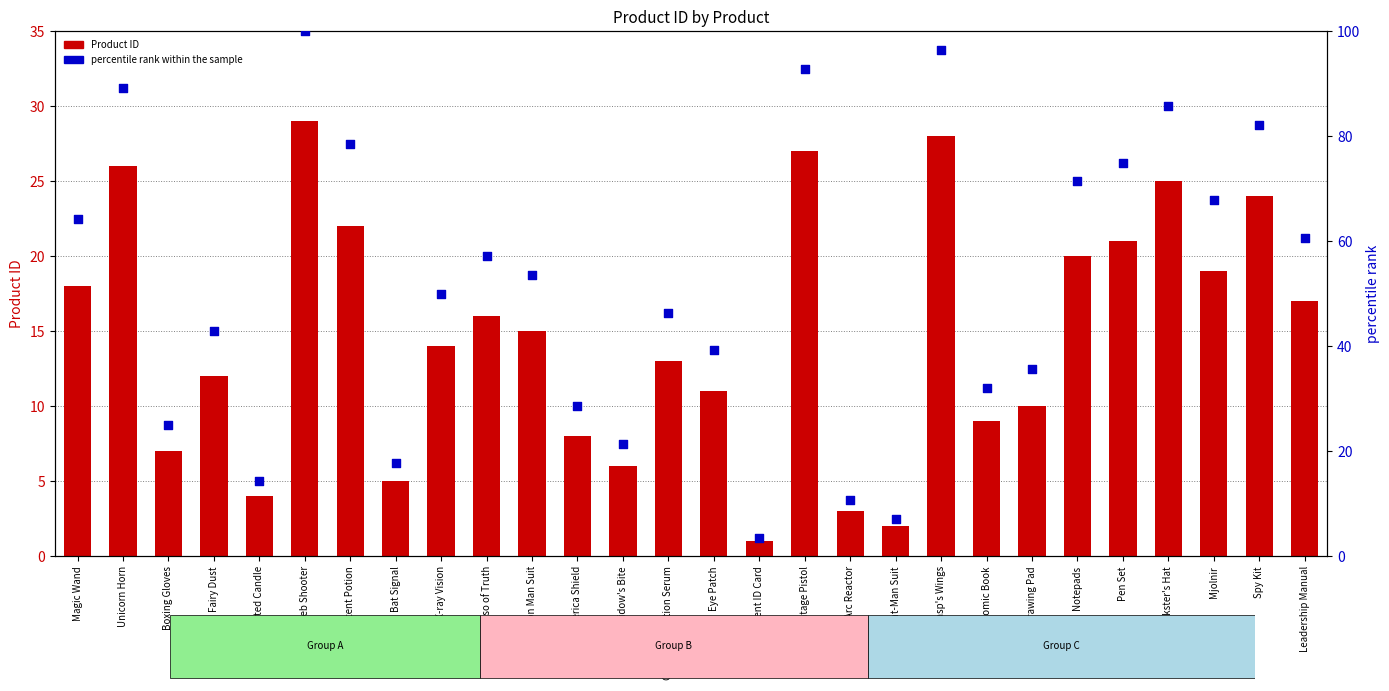

What are all the series names shown in the legend?

Product ID, percentile rank within the sample